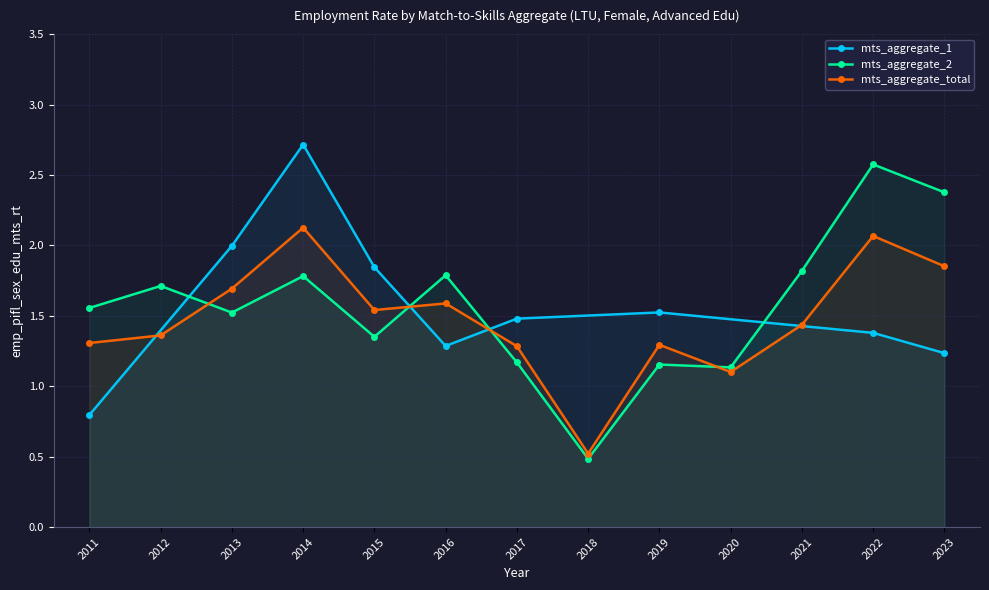

What is the value of the mts_aggregate_2 point at the 12th from the left?

2.6